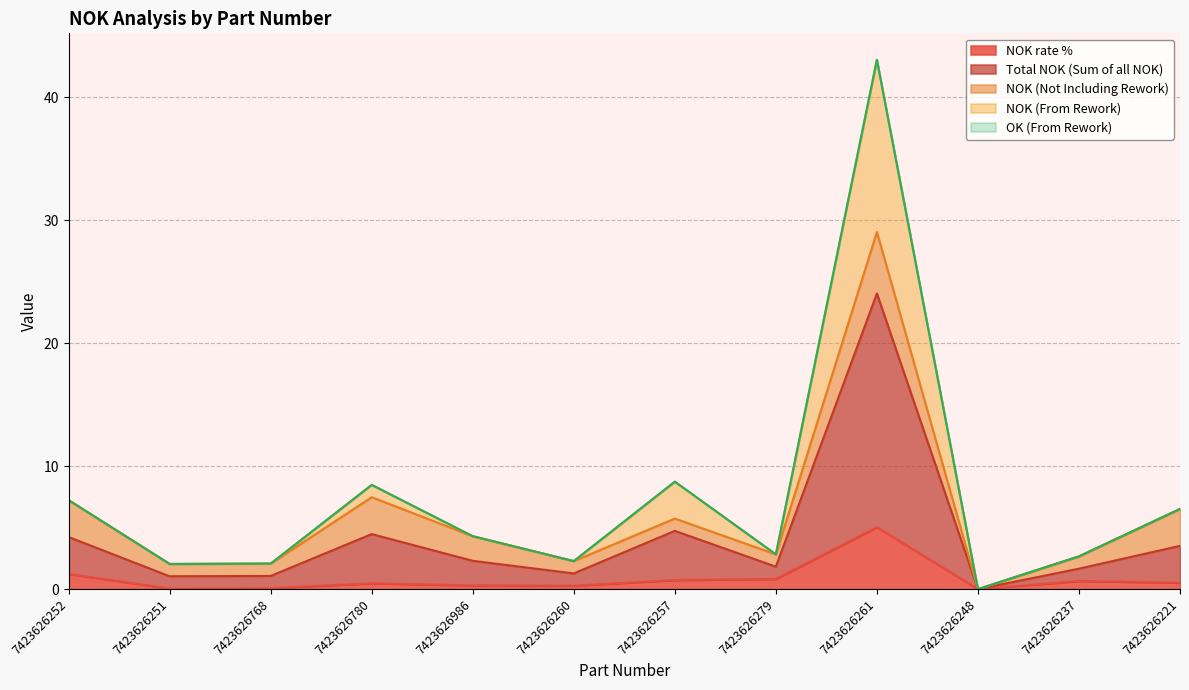

Which category has the highest value in the NOK rate % series?

7423626261